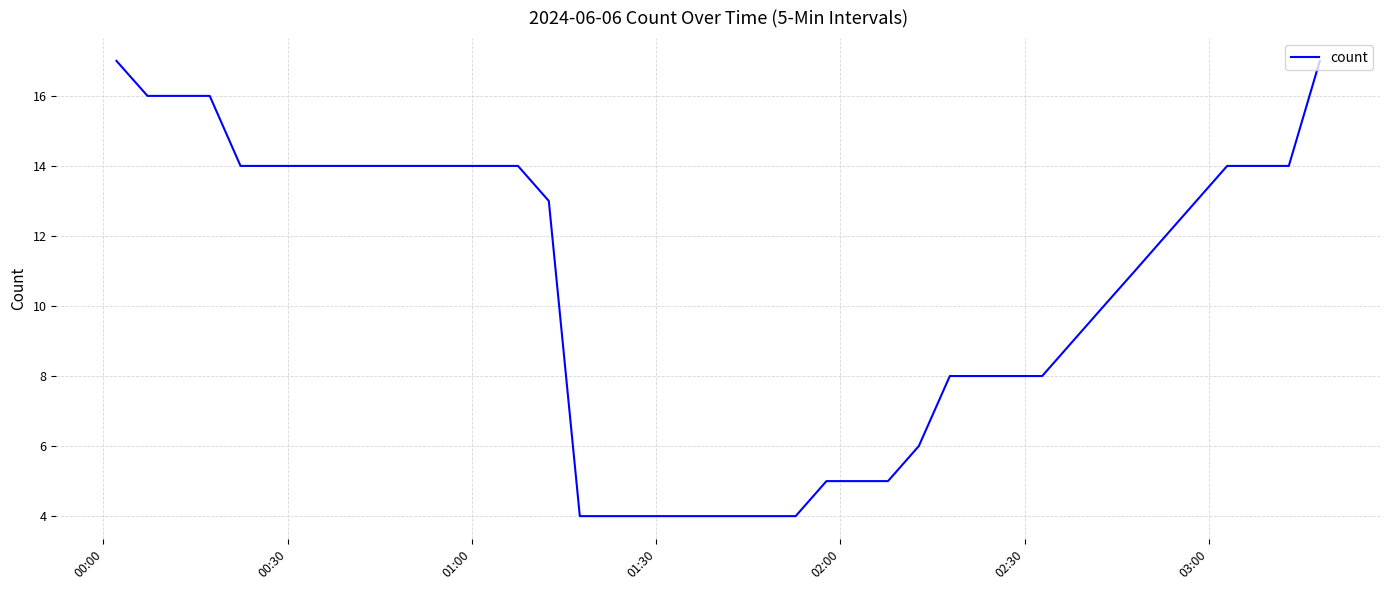

Reading left to right, transcribe all the data shown in this chart.

17	16	16	16	14	14	14	14	14	14	14	14	14	14	13	4	4	4	4	4	4	4	4	5	5	5	6	8	8	8	8	9	10	11	12	13	14	14	14	17